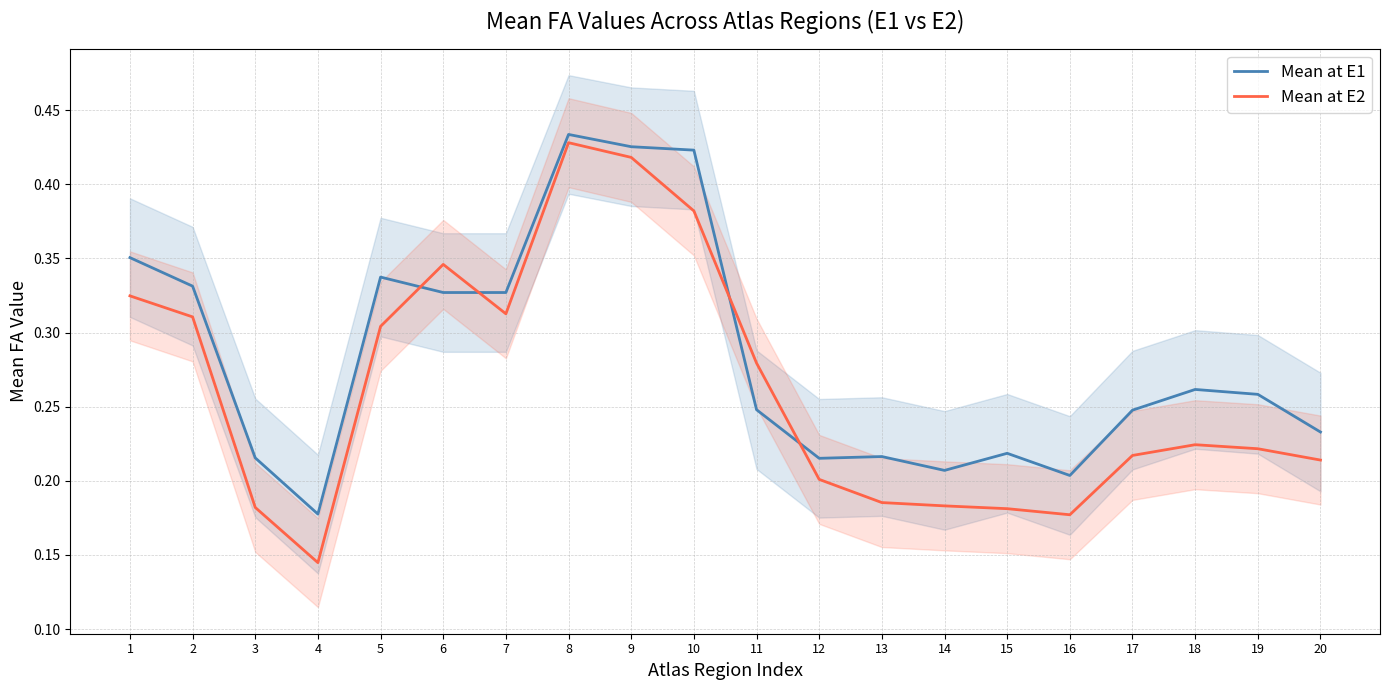

Rank the series at 4 from highest to lowest value.

Mean at E1, Mean at E2